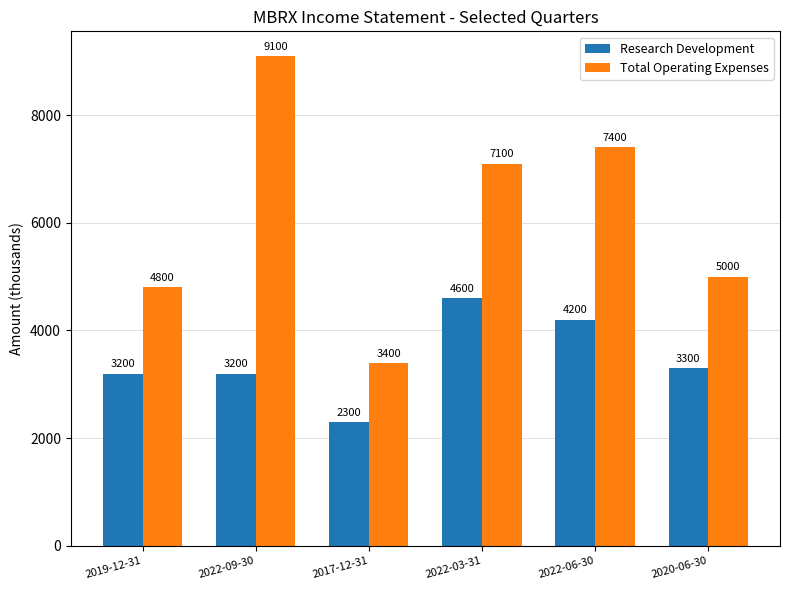

What is the average value of the Total Operating Expenses series?

6133